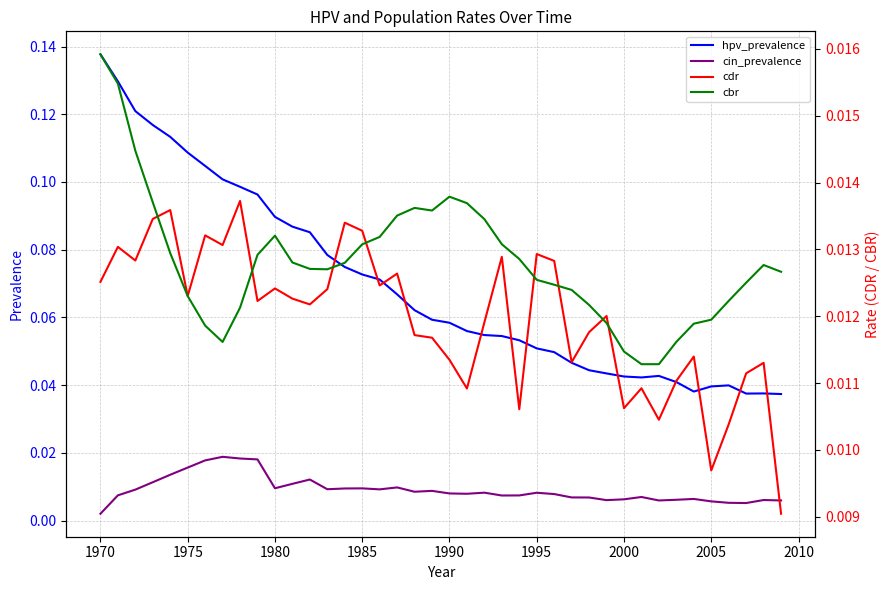

True or false: hpv_prevalence and cin_prevalence cross at least once.

False